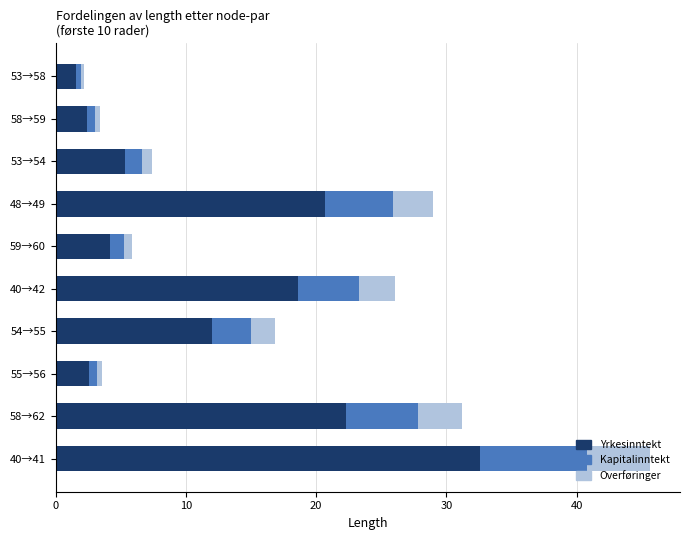

How many categories are shown in the chart?

10